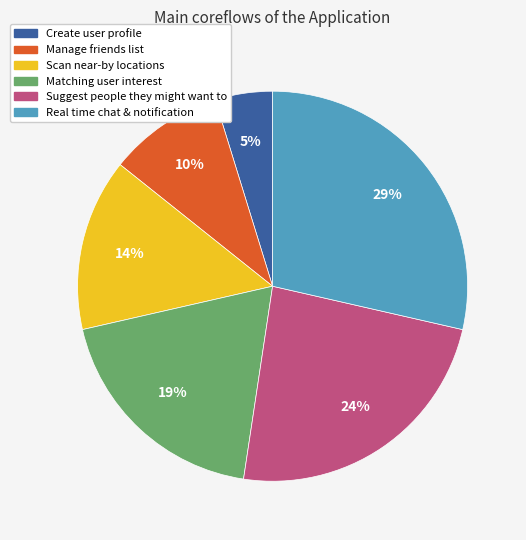

Which category has the biggest portion of the pie?

Real time chat & notification